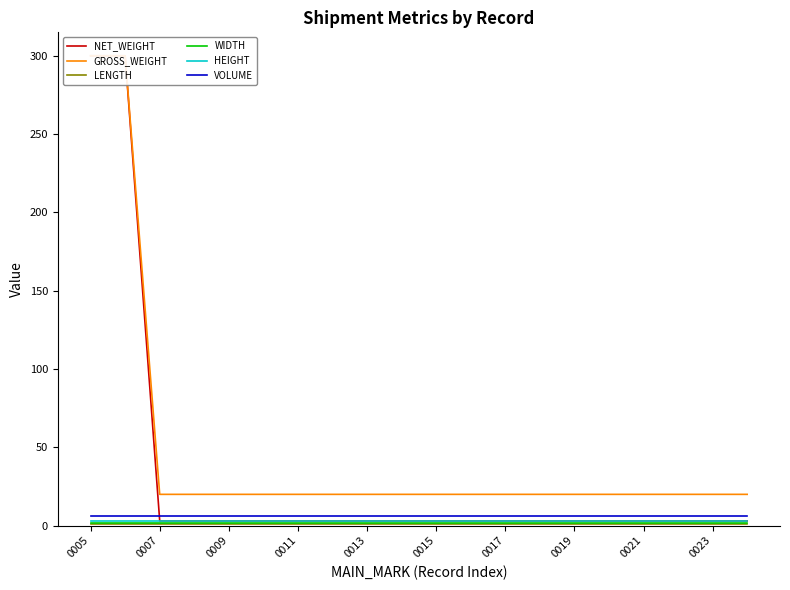

Is it true that VOLUME equals 6 at 0023?

True